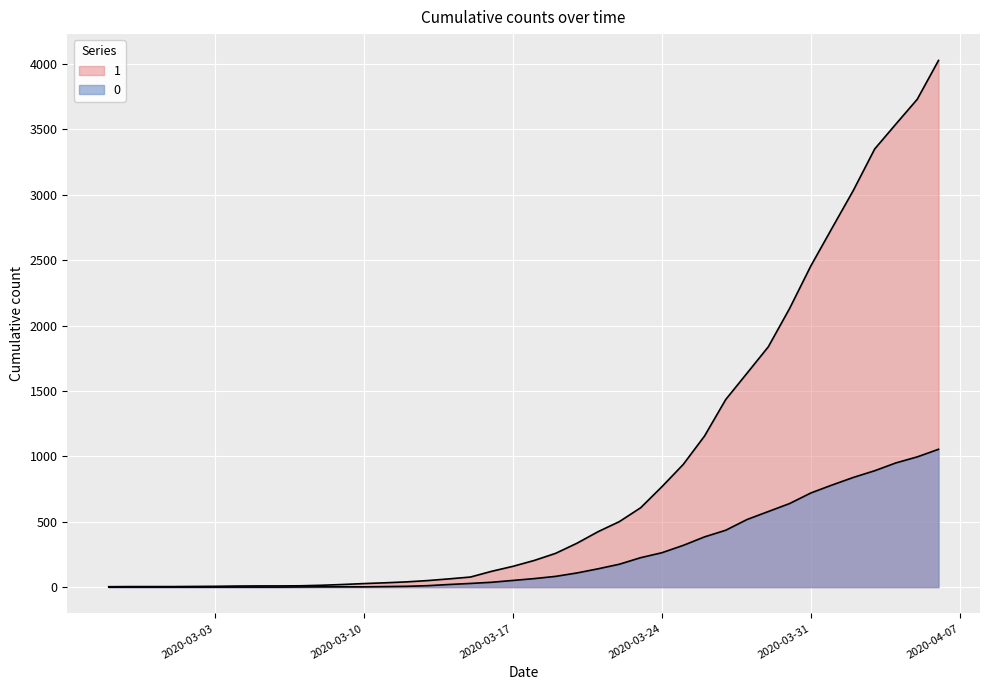

Rank the series by their maximum value, from highest to lowest.

1, 0